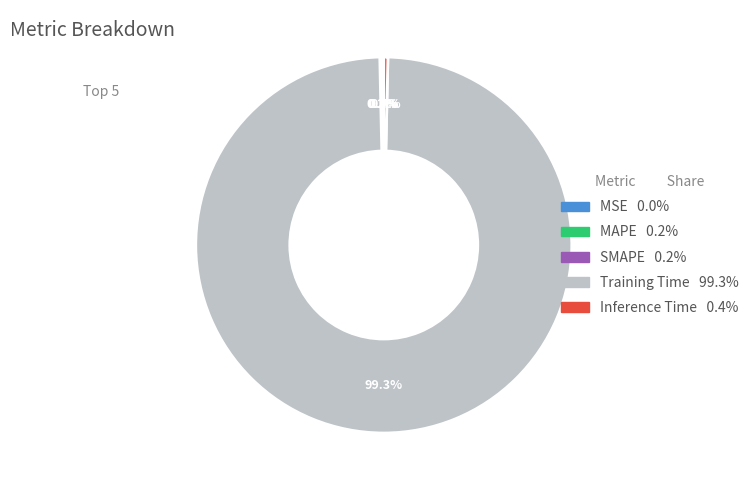

To the nearest percent, what is the average slice percentage?

20%